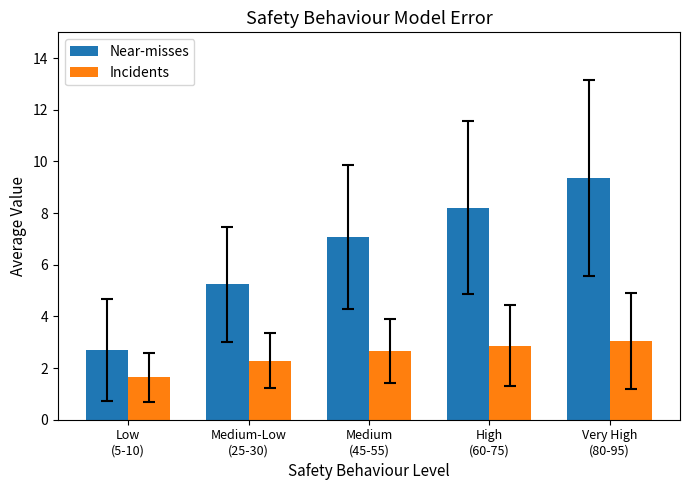

Are the bars grouped side by side (vs. stacked)?

Yes